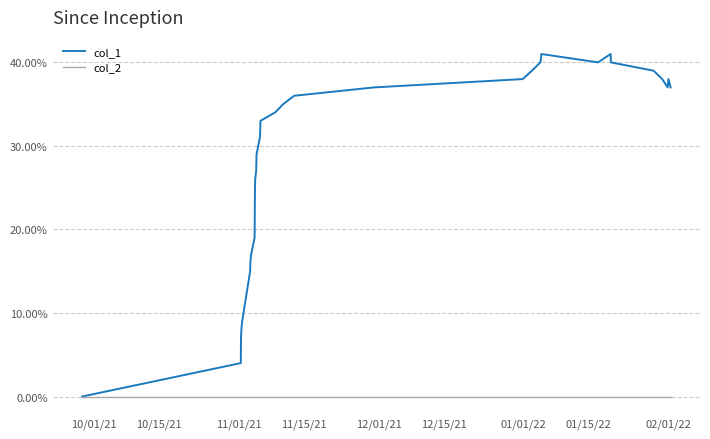

What are all the series names shown in the legend?

col_1, col_2